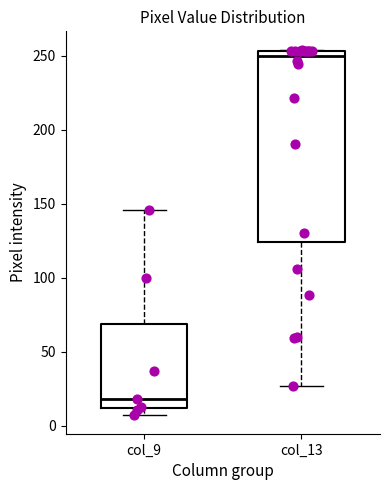

Reading left to right, transcribe this box plot: for each box, give where its median line is, the range the box spans, and where its two whiskers end, as read against the y-axis. The values are not printed on the chart, so give them approximately, as read against the axis.

col_9: median 20, box 10 to 70, whiskers 5 to 145
col_13: median 250, box 125 to 255, whiskers 25 to 255